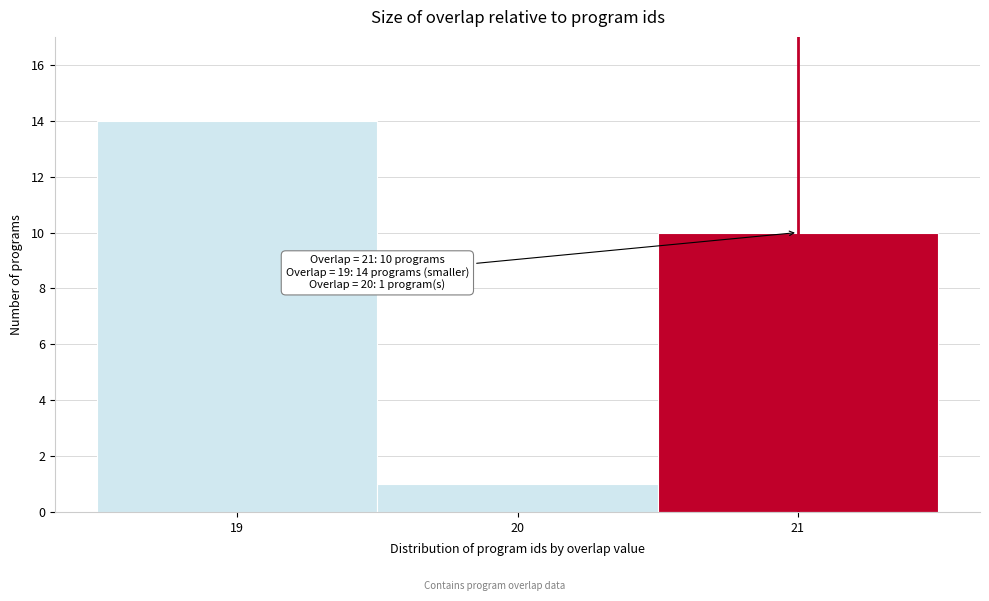

Which range on the x-axis has the tallest bar?

18.5 to 19.5